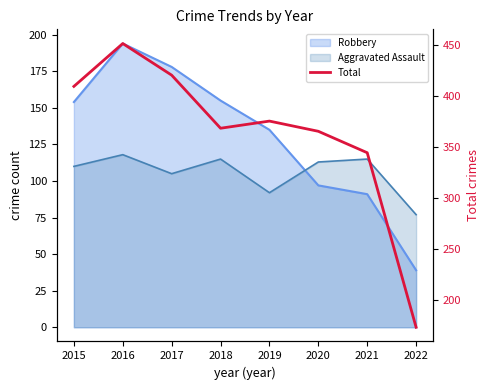

Rank the categories by value from highest to lowest.

2016, 2017, 2015, 2019, 2018, 2020, 2021, 2022